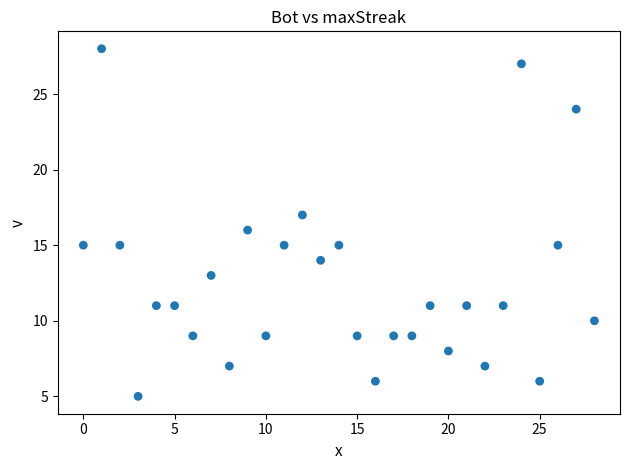

What is the range of Y values (max minus min)?

23